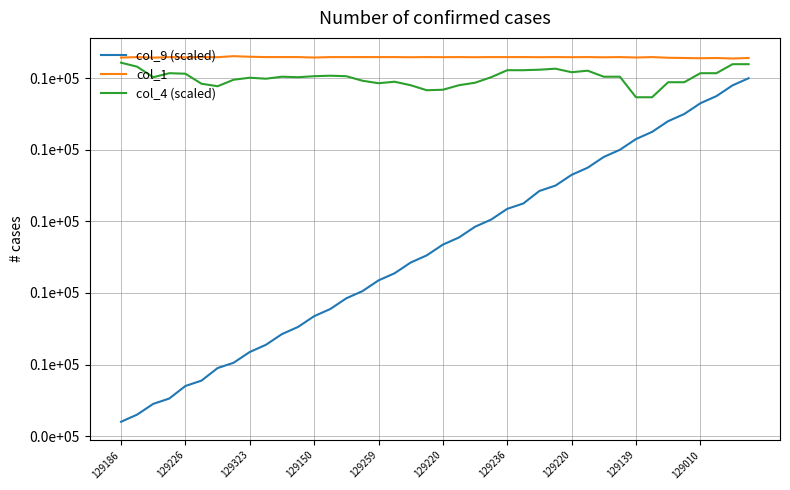

Does the chart have visible grid lines?

Yes